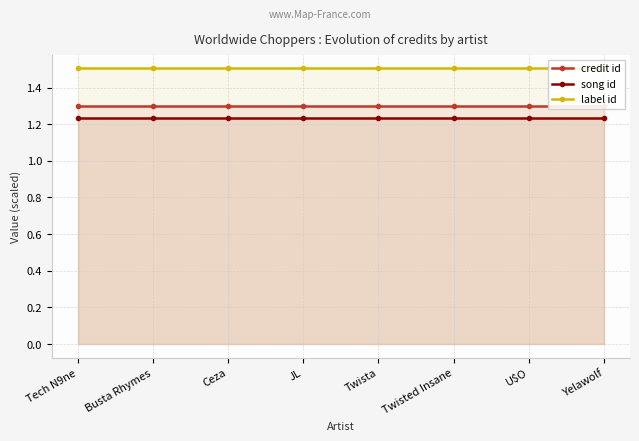

What is the label of the 2nd point from the right?

U$O